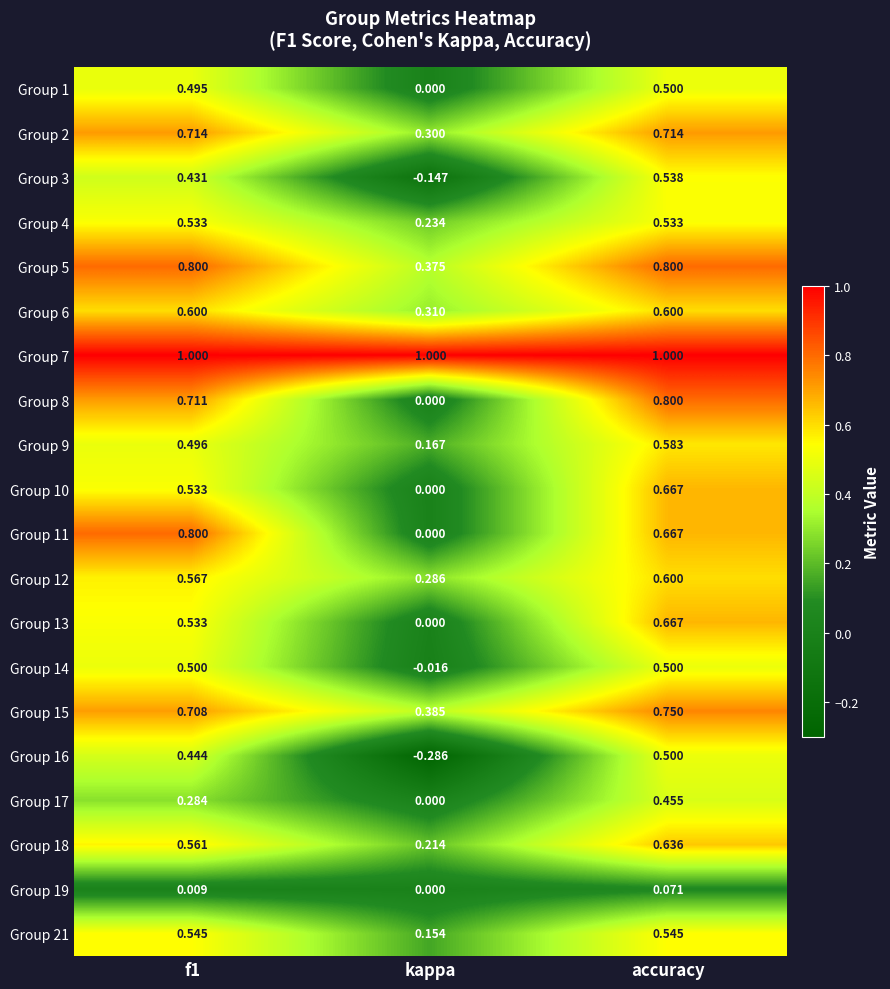

How many distinct data groups are displayed?

20